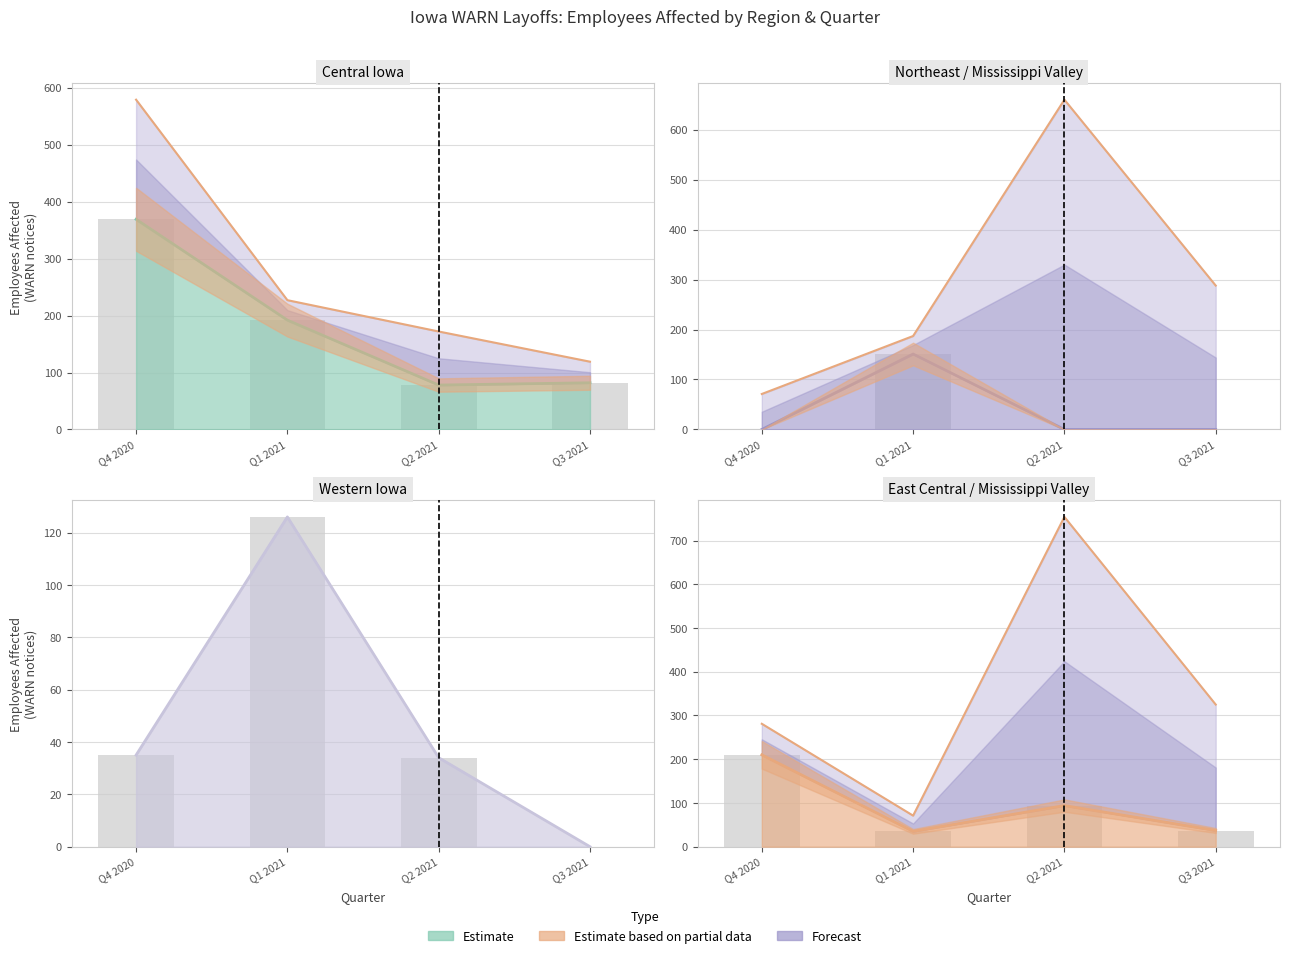

Read the East Central Iowa (bars) value at Q1 2021, to the nearest 50.

50